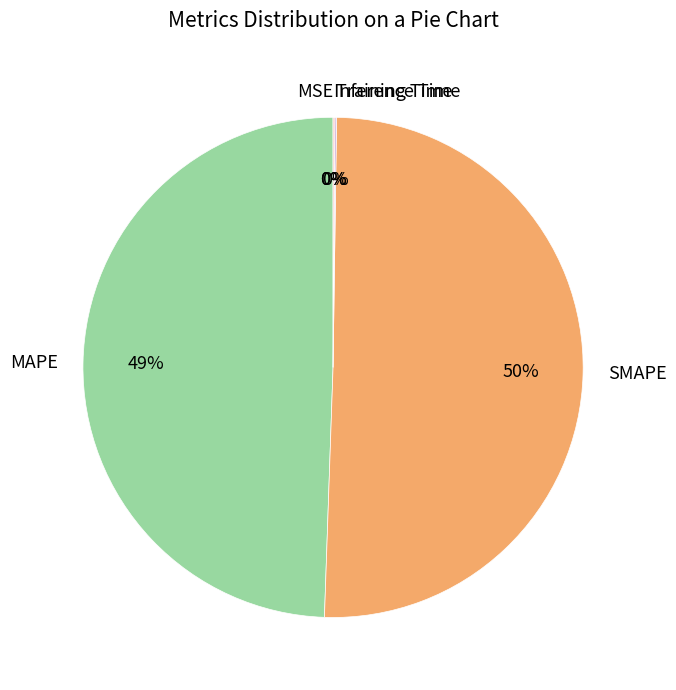

True or false: SMAPE accounts for 50% of the total.

True